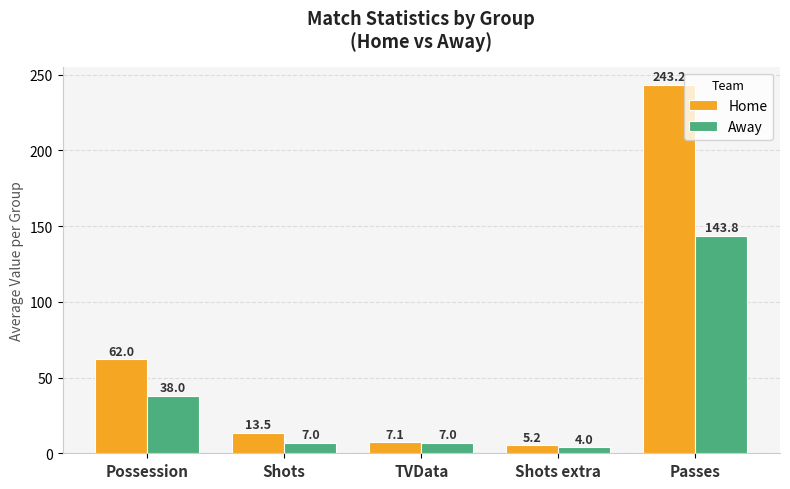

At which label is Away closest to 73?

Possession